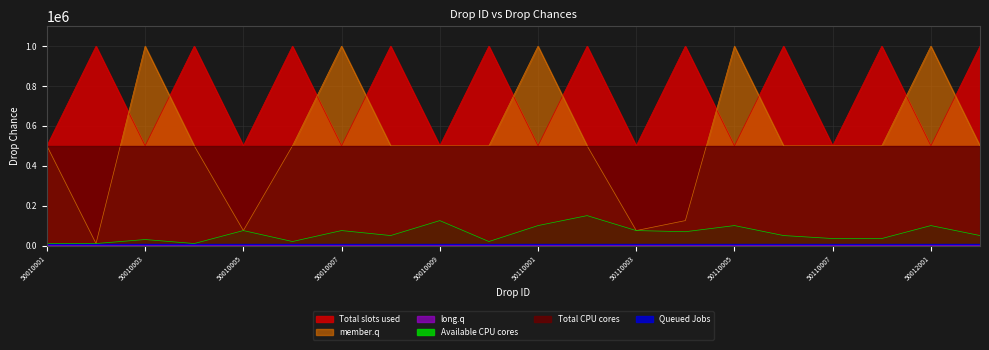

What is the approximate value of member.q at 50012001, to the nearest 50?

1000000